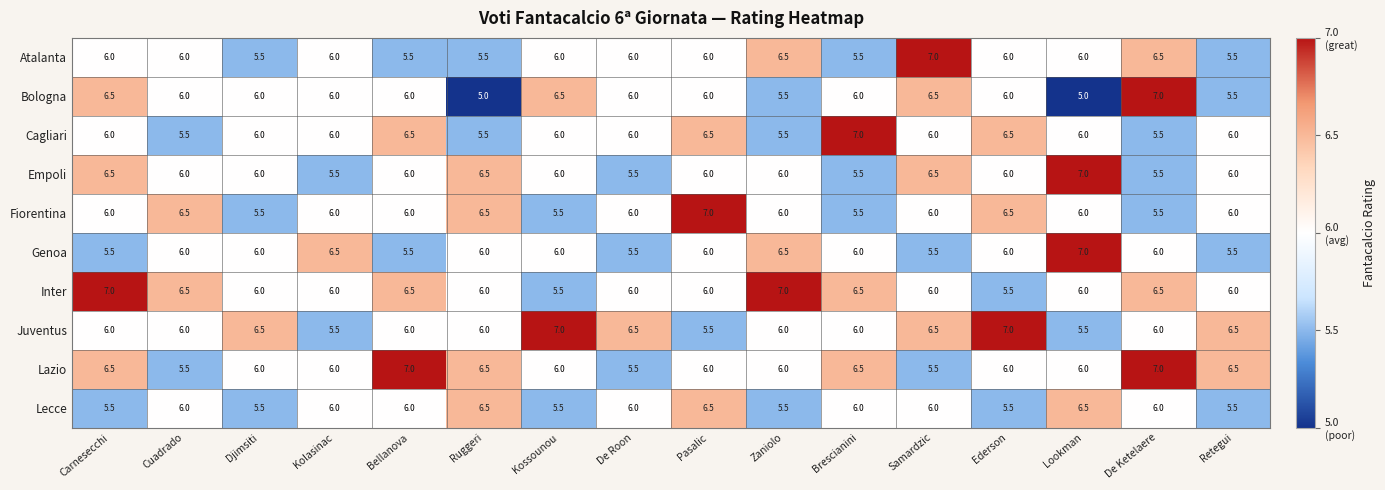

What is the minimum value shown in the chart?

5.0